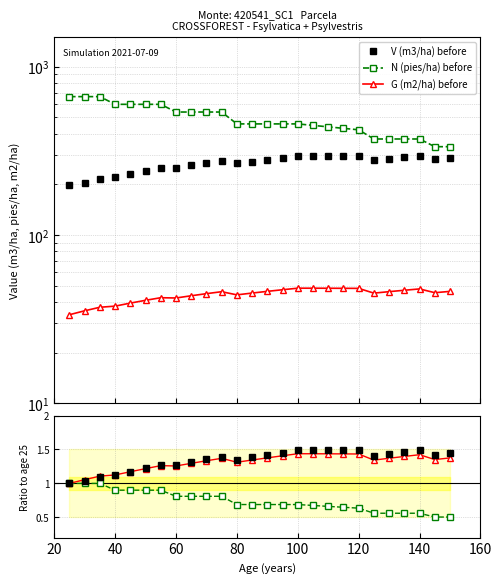

Reading right to left, list all the values displayed in this chart.

V (m3/ha) before: 287.2	281.7	295.4	289.6	283.7	277.7	294.8	294.7	294.5	294.2	293.9	287.3	280.5	273.5	266.5	275.8	267.9	259.7	251.5	250.5	241.1	231.3	221.4	216.0	205.0	197.5
N (pies/ha) before: 335.2	335.2	372.4	372.4	372.4	372.4	422.2	430.9	439.7	448.6	457.8	457.8	457.8	457.8	457.8	538.6	538.6	538.6	538.6	598.4	598.4	598.4	598.4	664.9	664.9	664.9
G (m2/ha) before: 46.3	45.5	47.9	47.0	46.1	45.2	48.2	48.3	48.3	48.4	48.4	47.4	46.3	45.2	44.1	46.1	44.9	43.6	42.3	42.5	41.0	39.4	37.8	37.2	35.5	33.6
V ratio: 1.5	1.4	1.5	1.5	1.4	1.4	1.5	1.5	1.5	1.5	1.5	1.5	1.4	1.4	1.3	1.4	1.4	1.3	1.3	1.3	1.2	1.2	1.1	1.1	1.0	1.0
N ratio: 0.5	0.5	0.6	0.6	0.6	0.6	0.6	0.6	0.7	0.7	0.7	0.7	0.7	0.7	0.7	0.8	0.8	0.8	0.8	0.9	0.9	0.9	0.9	1.0	1.0	1.0
G ratio: 1.4	1.4	1.4	1.4	1.4	1.3	1.4	1.4	1.4	1.4	1.4	1.4	1.4	1.3	1.3	1.4	1.3	1.3	1.3	1.3	1.2	1.2	1.1	1.1	1.1	1.0